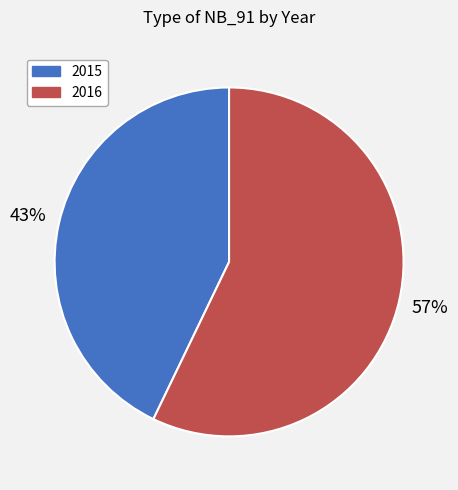

To the nearest percent, what is the average slice percentage?

50%